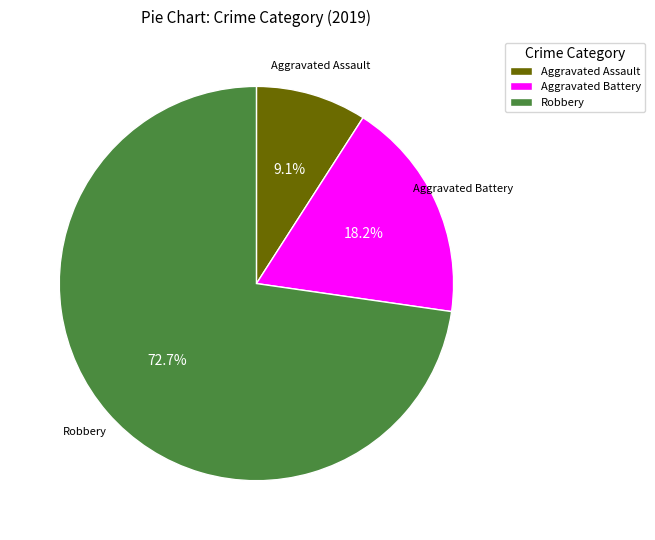

Which has a higher value, Robbery or Aggravated Assault?

Robbery